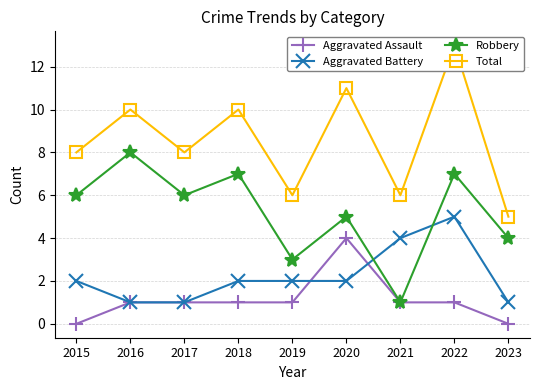

Which series has the largest total across all categories?

Total